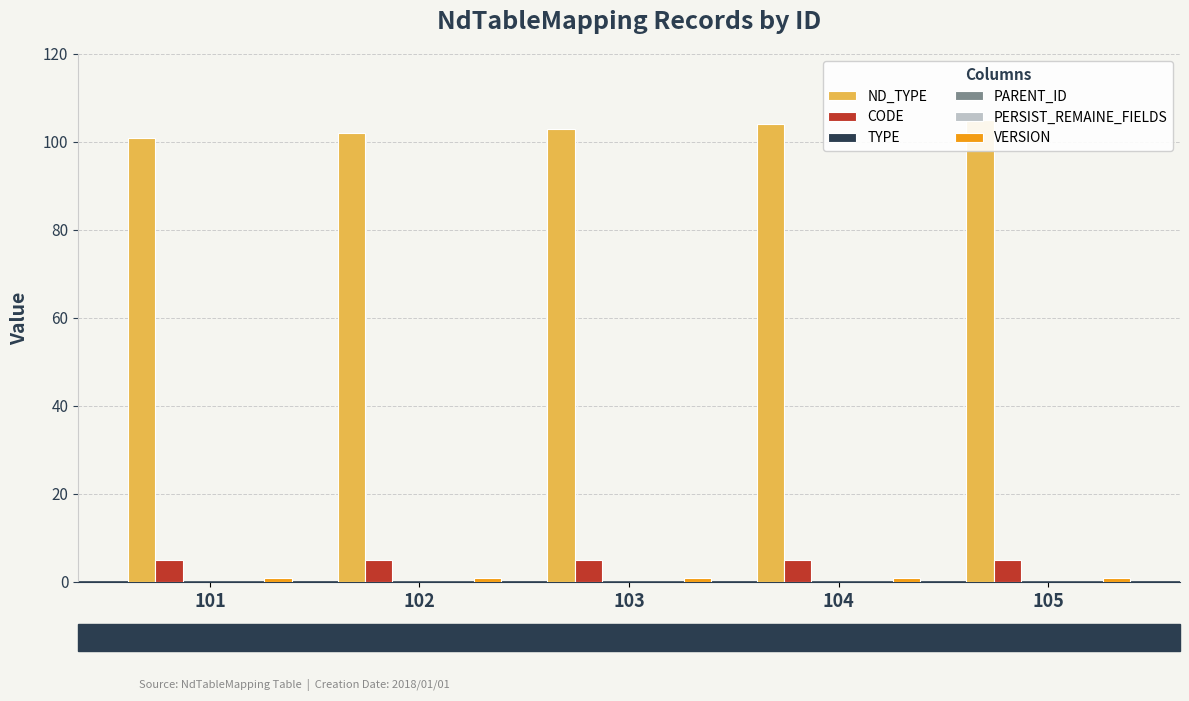

Which series has the widest spread of values?

ND_TYPE